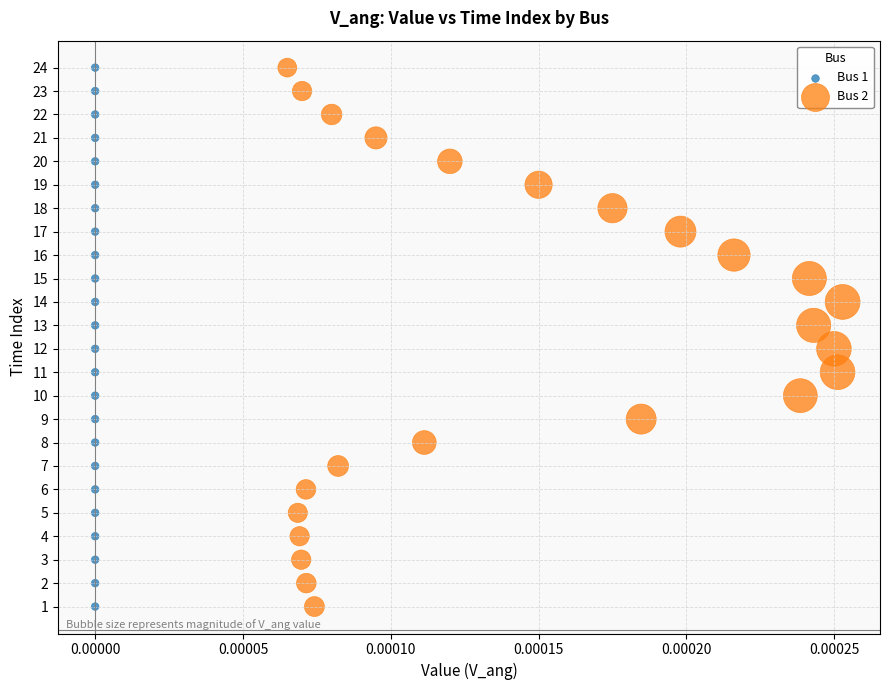

What are all the series names shown in the legend?

Bus 1, Bus 2